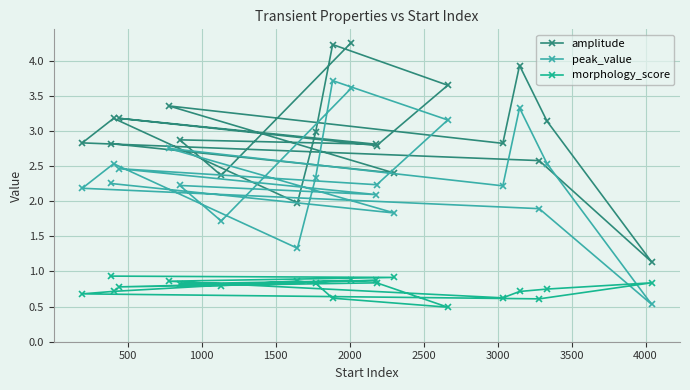

What is the value of the morphology_score point at the 8th from the left?

0.9